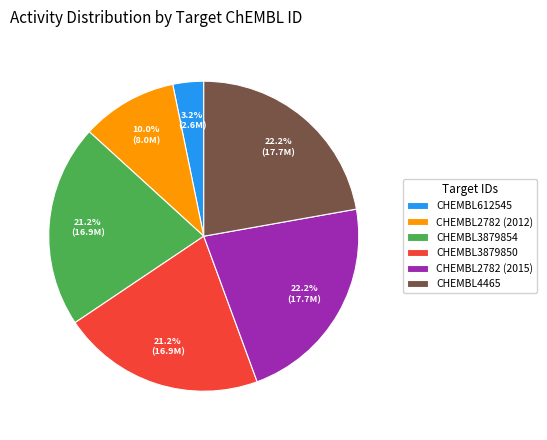

The CHEMBL612545 slice represents 14% of the pie. True or false?

False